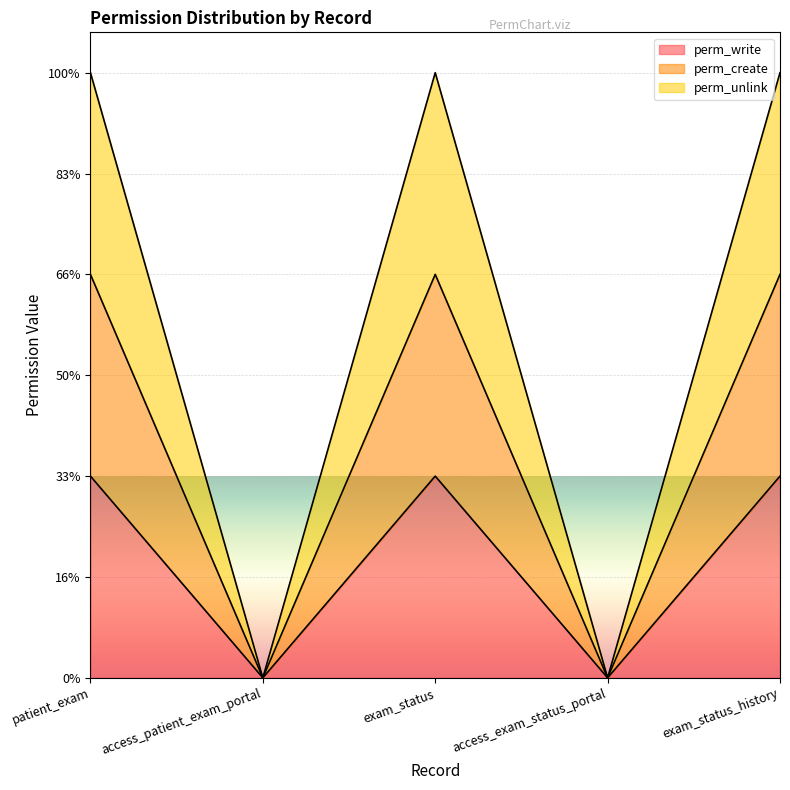

True or false: perm_unlink and perm_create intersect in this chart.

False